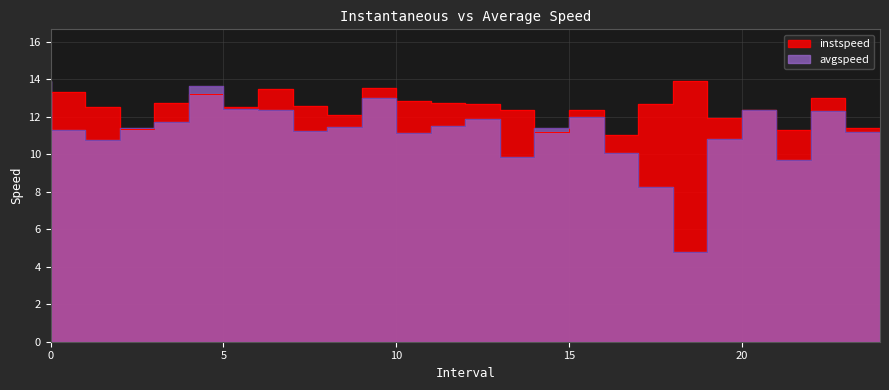

Which has a higher value, 19.0 or 21.0?

19.0